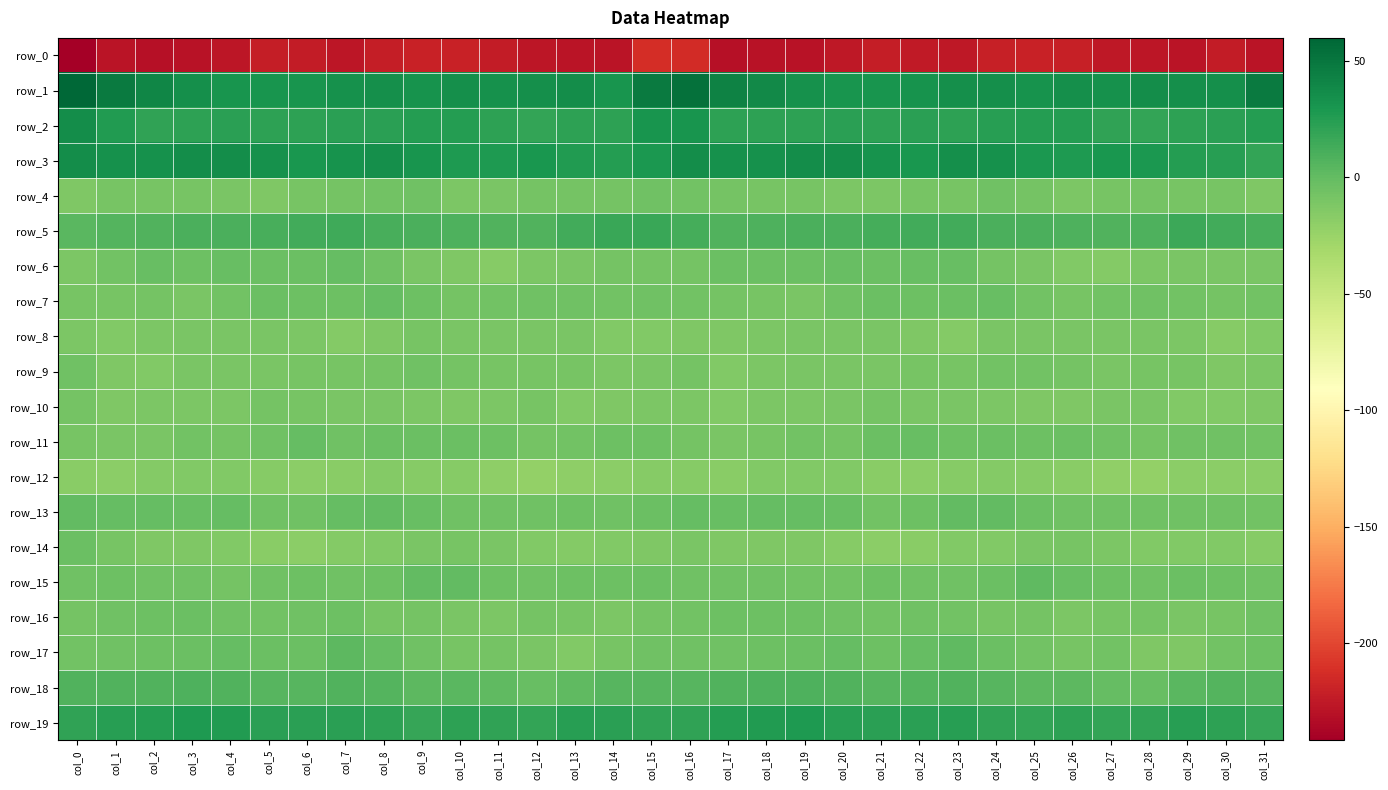

How many distinct data groups are displayed?

20